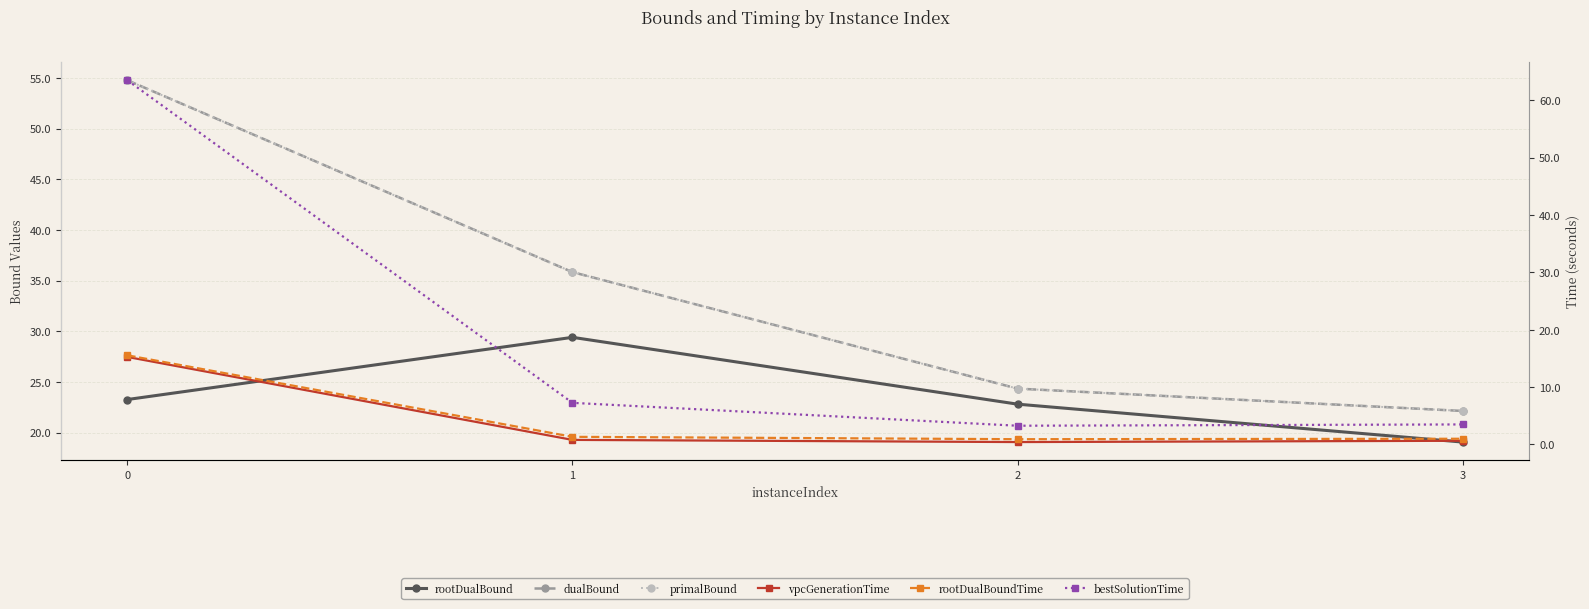

Rank the series at 3 from lowest to highest value.

vpcGenerationTime, rootDualBoundTime, bestSolutionTime, rootDualBound, dualBound, primalBound